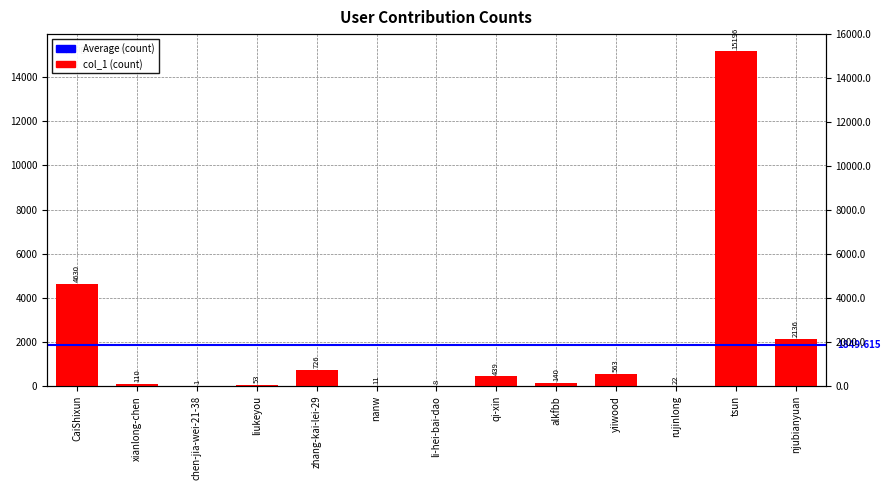

How many bars are there in total?

13